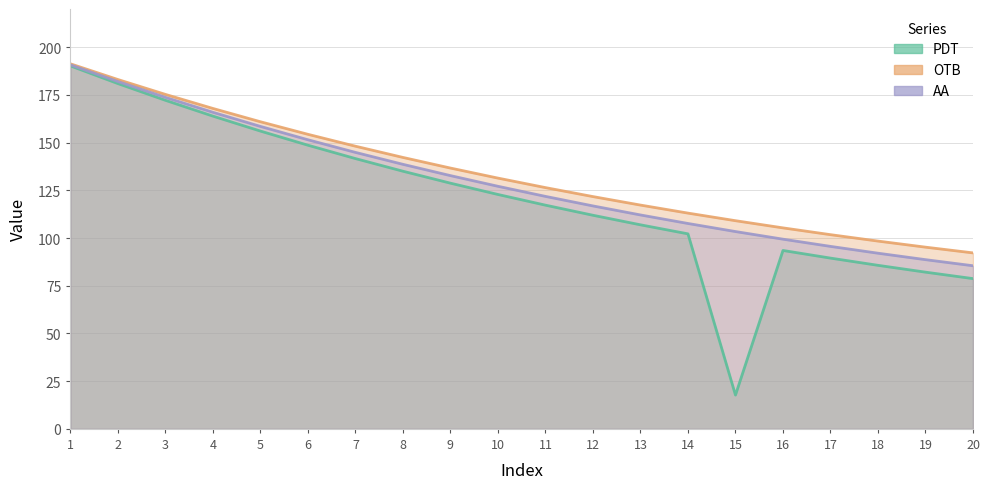

Which series has the largest total across all categories?

OTB